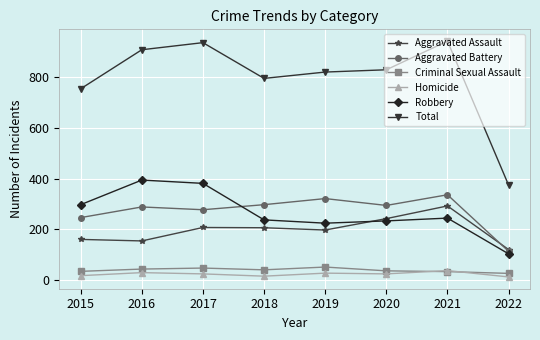

True or false: Aggravated Battery and Total cross at least once.

False